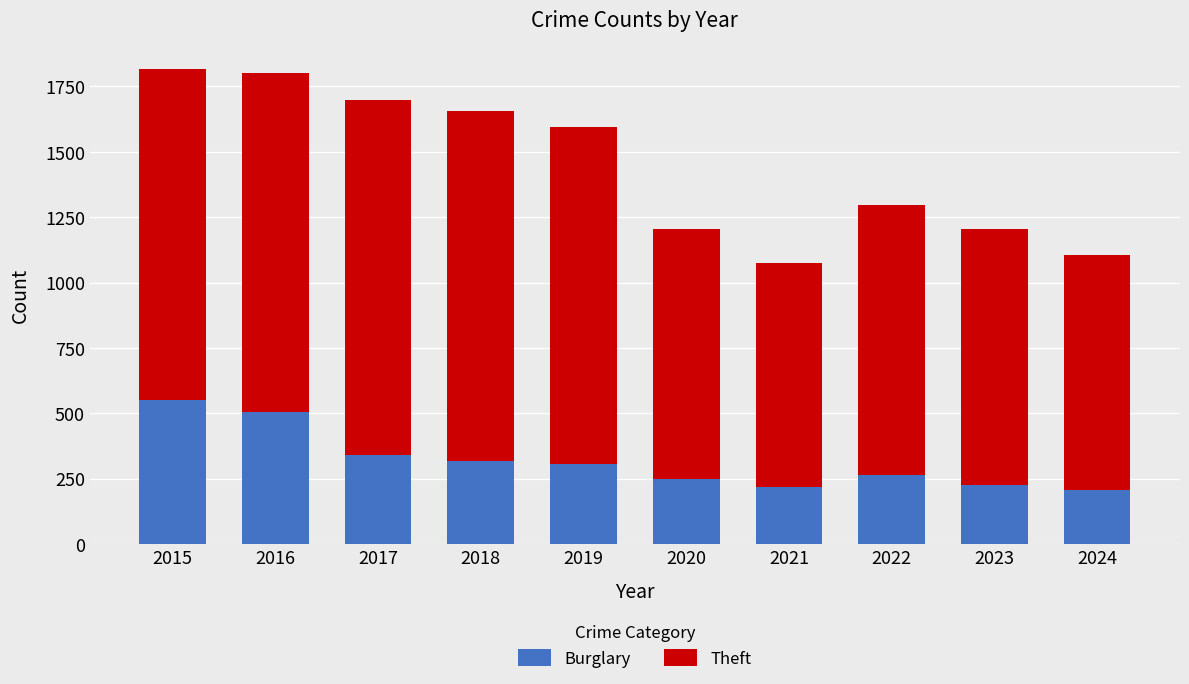

Where is Burglary nearest to the value 378?

2017